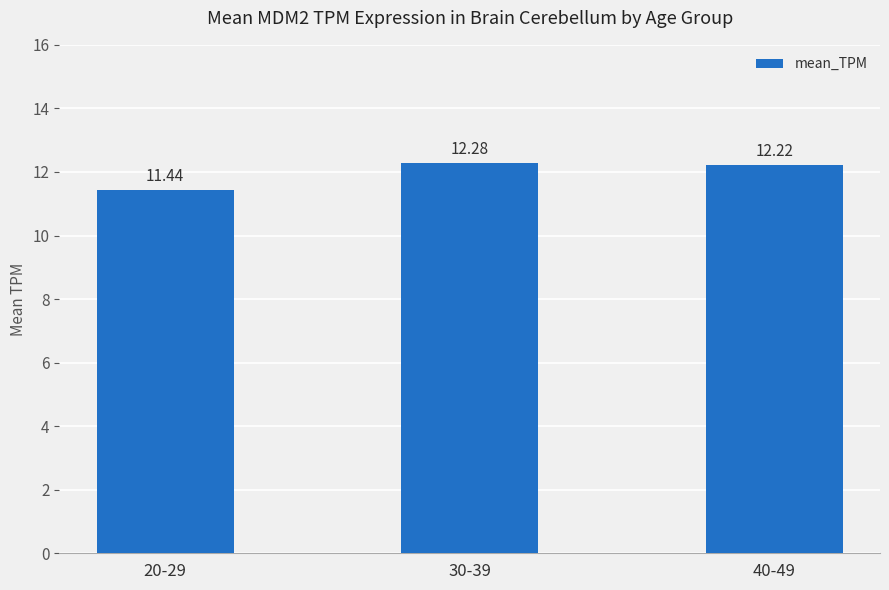

Reading left to right, transcribe all the data shown in this chart.

11.4	12.3	12.2